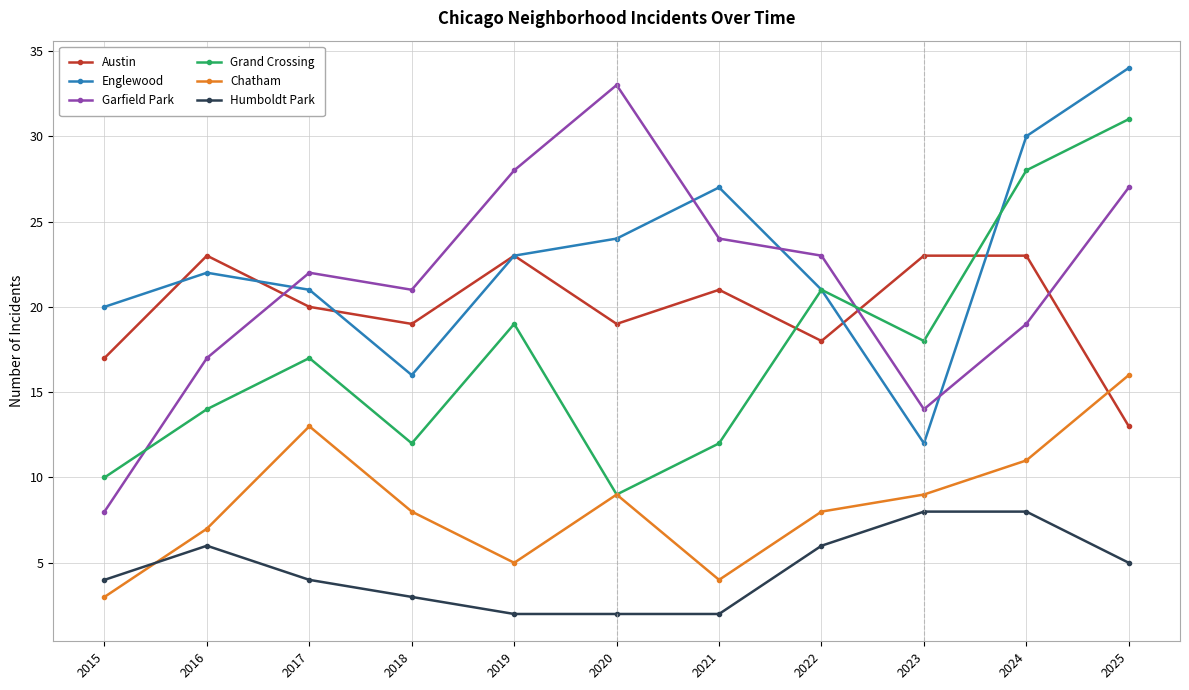

What is the difference between the highest and lowest values at 2020?

31